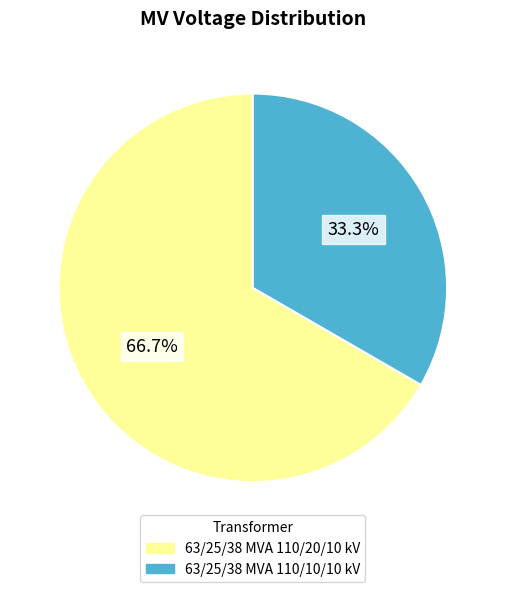

The 63/25/38 MVA 110/10/10 kV slice represents 26% of the pie. True or false?

False